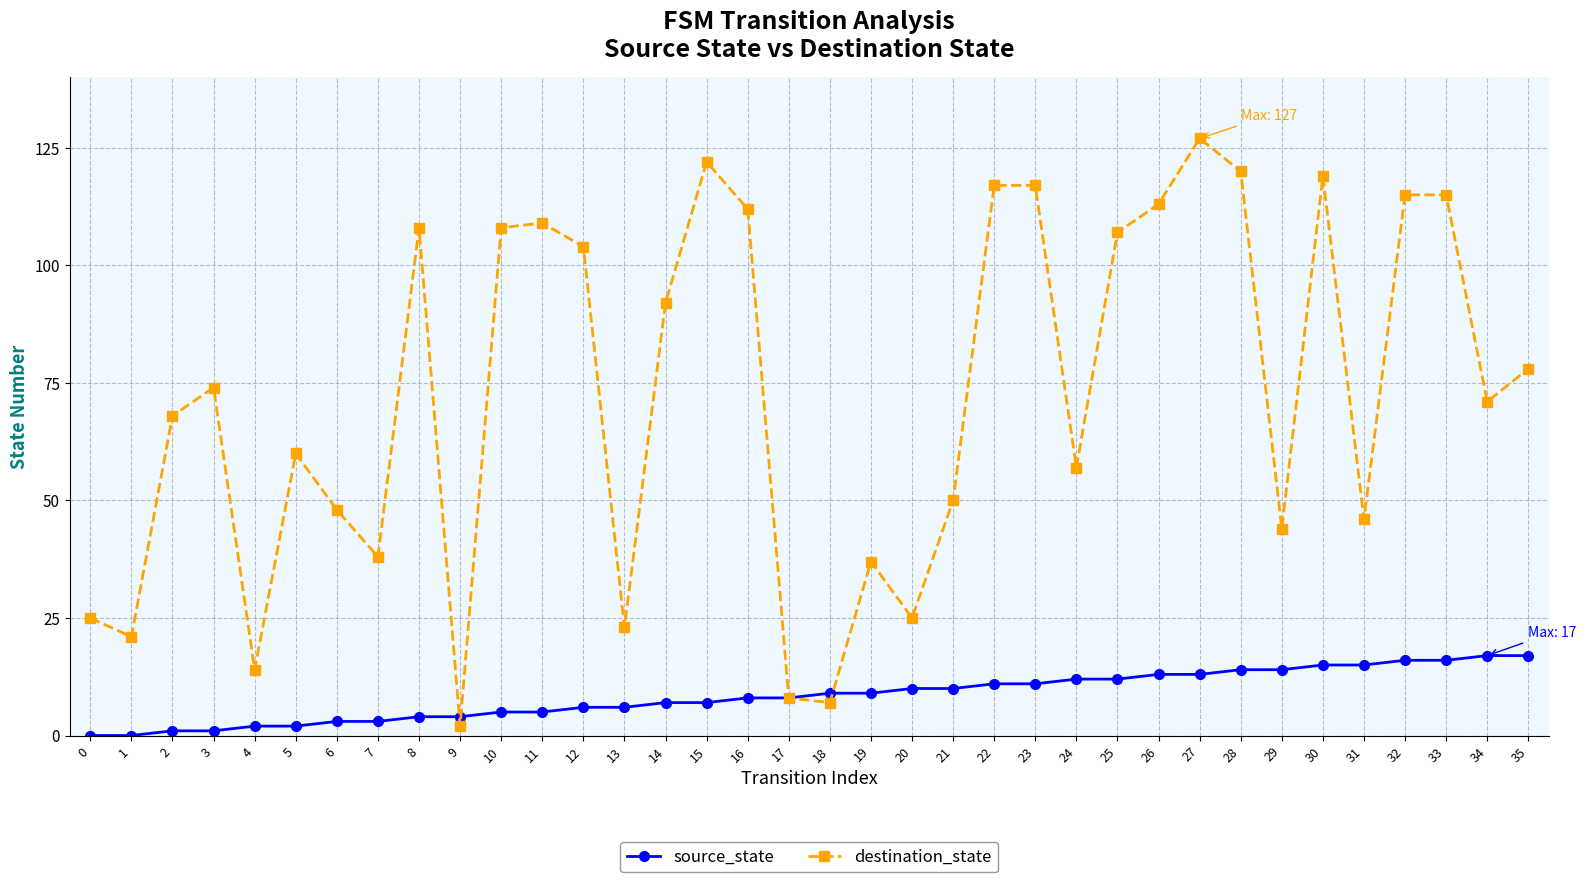

Does the chart display data point markers on the line(s)?

Yes